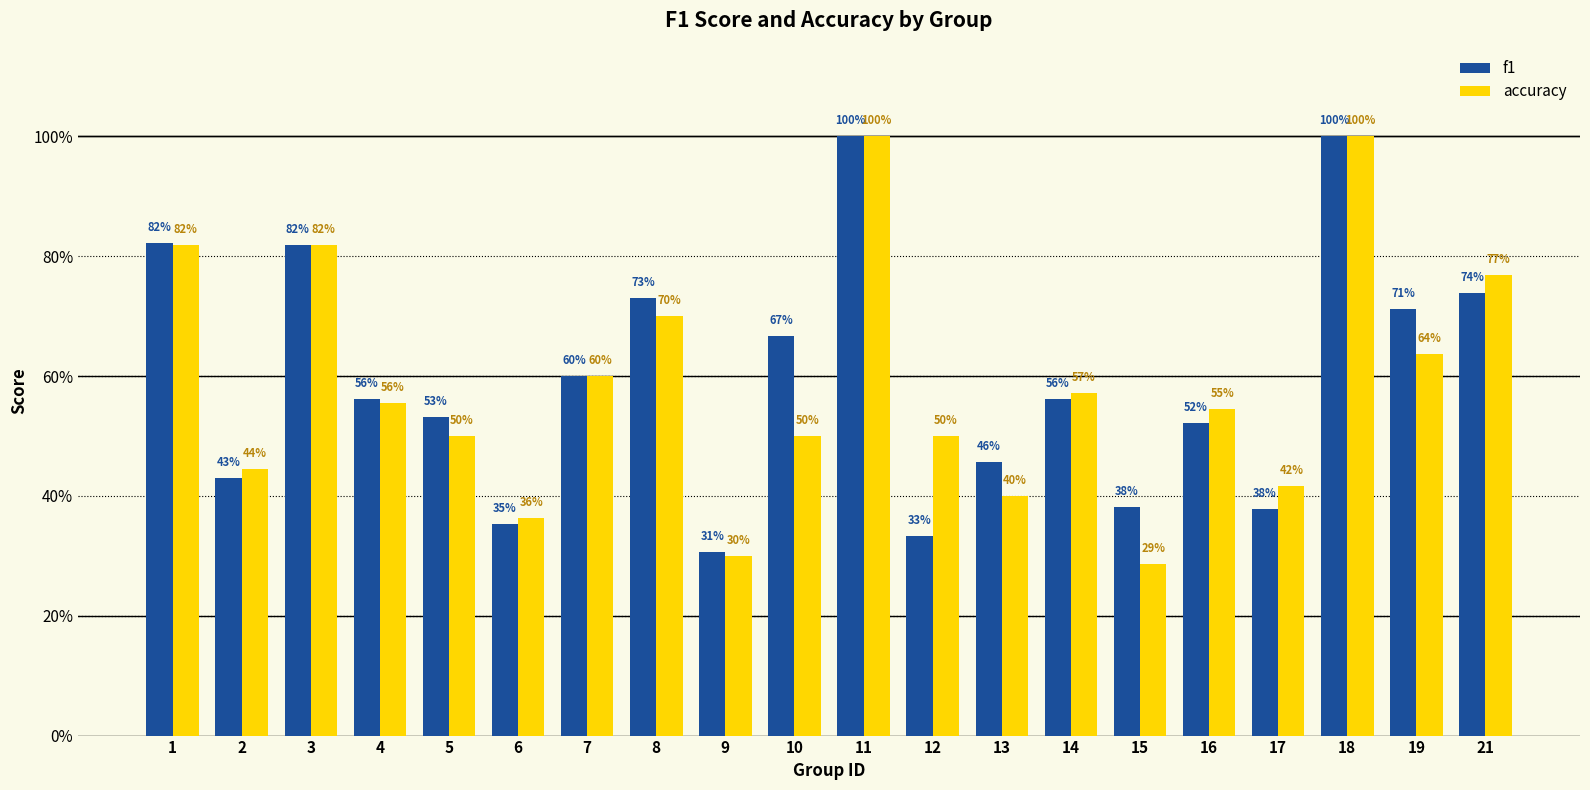

Rank the series at 9 from lowest to highest value.

accuracy, f1